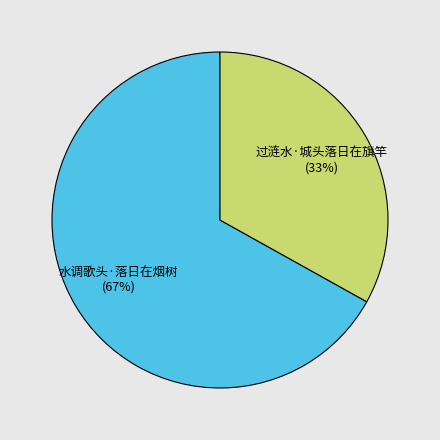

To the nearest percent, what portion does 过涟水·城头落日在旗竿 represent?

33%